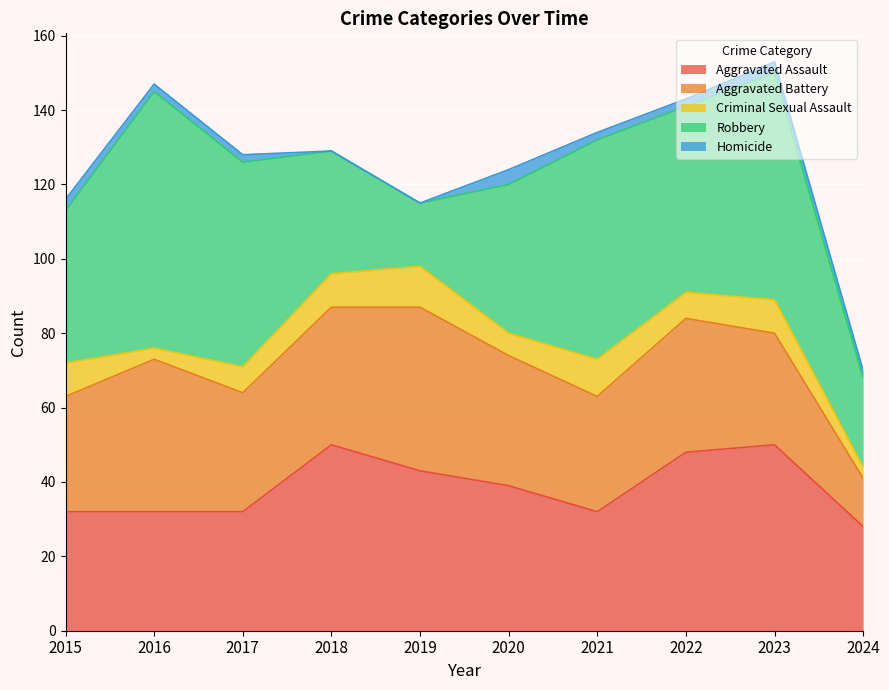

Reading right to left, extract all data points from this chart.

Aggravated Assault: 28	50	48	32	39	43	50	32	32	32
Aggravated Battery: 13	30	36	31	35	44	37	32	41	31
Criminal Sexual Assault: 3	9	7	10	6	11	9	7	3	9
Robbery: 24	61	50	59	40	17	33	55	69	41
Homicide: 2	3	2	2	4	0	0	2	2	3